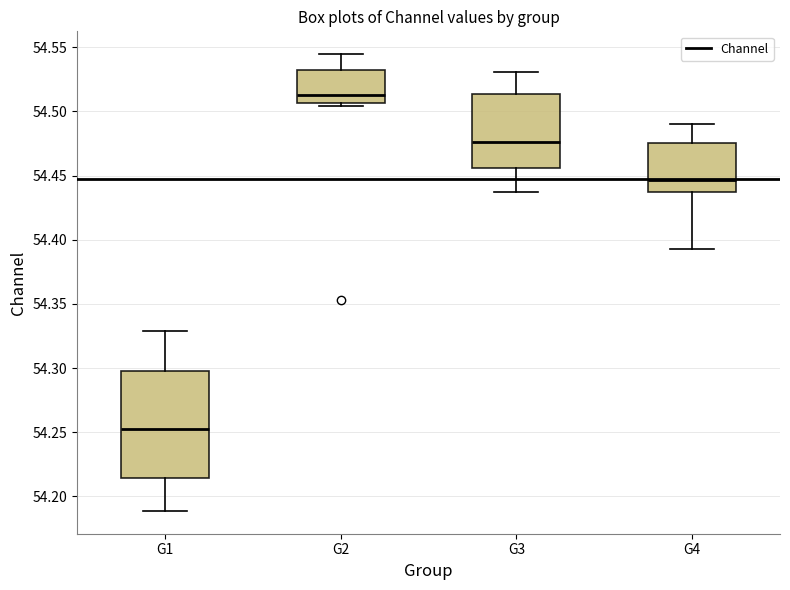

Which box's median line is the highest?

G2